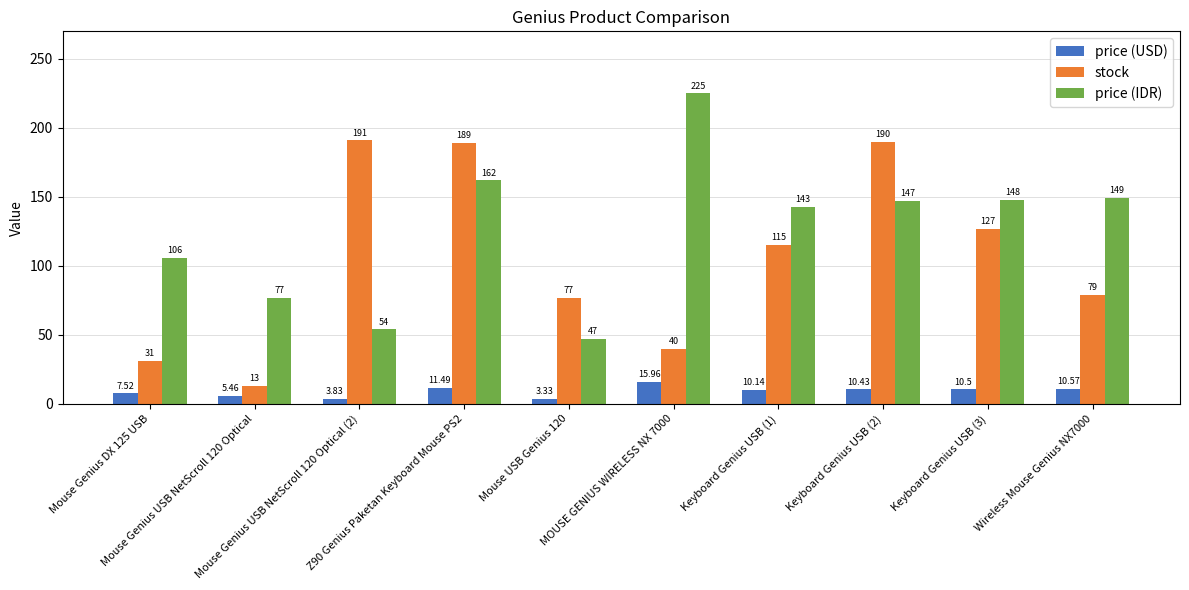

How many series are shown in this chart?

3